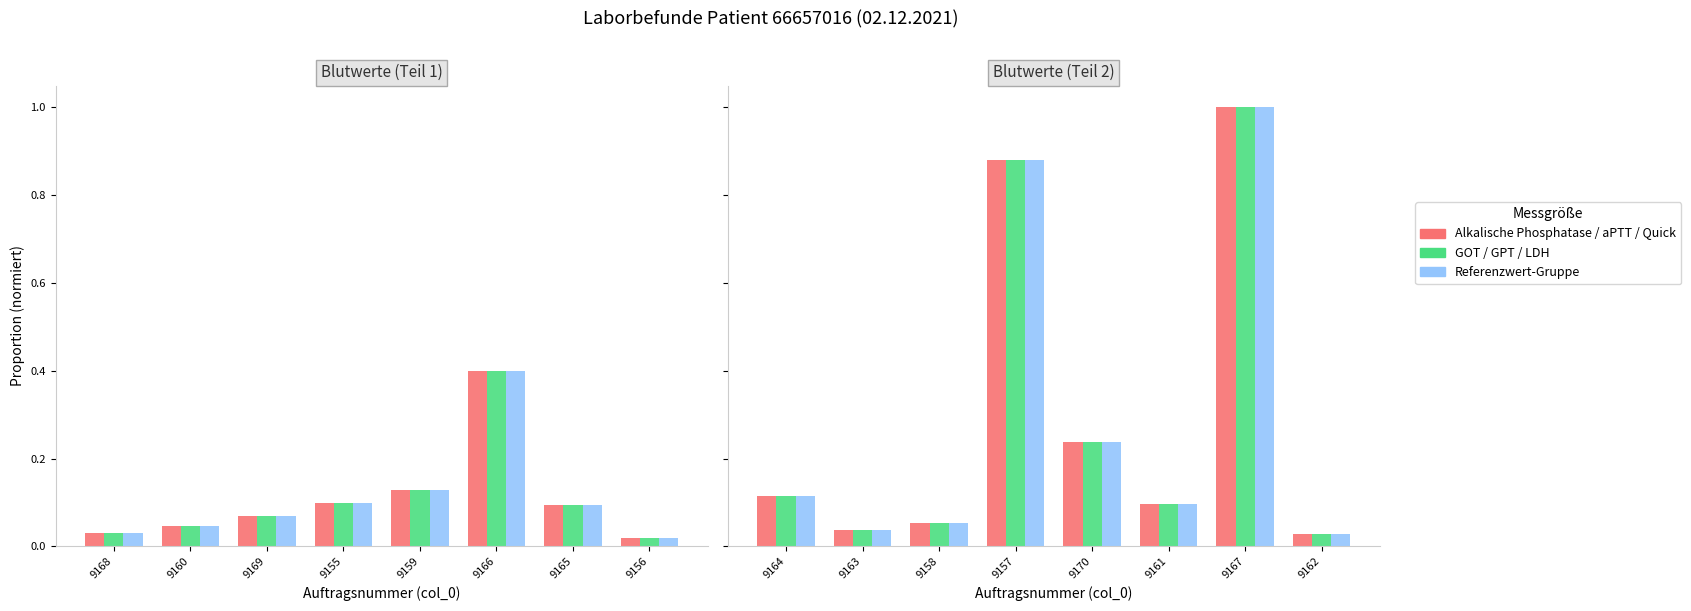

What is the total value across all series at 9163?

0.1